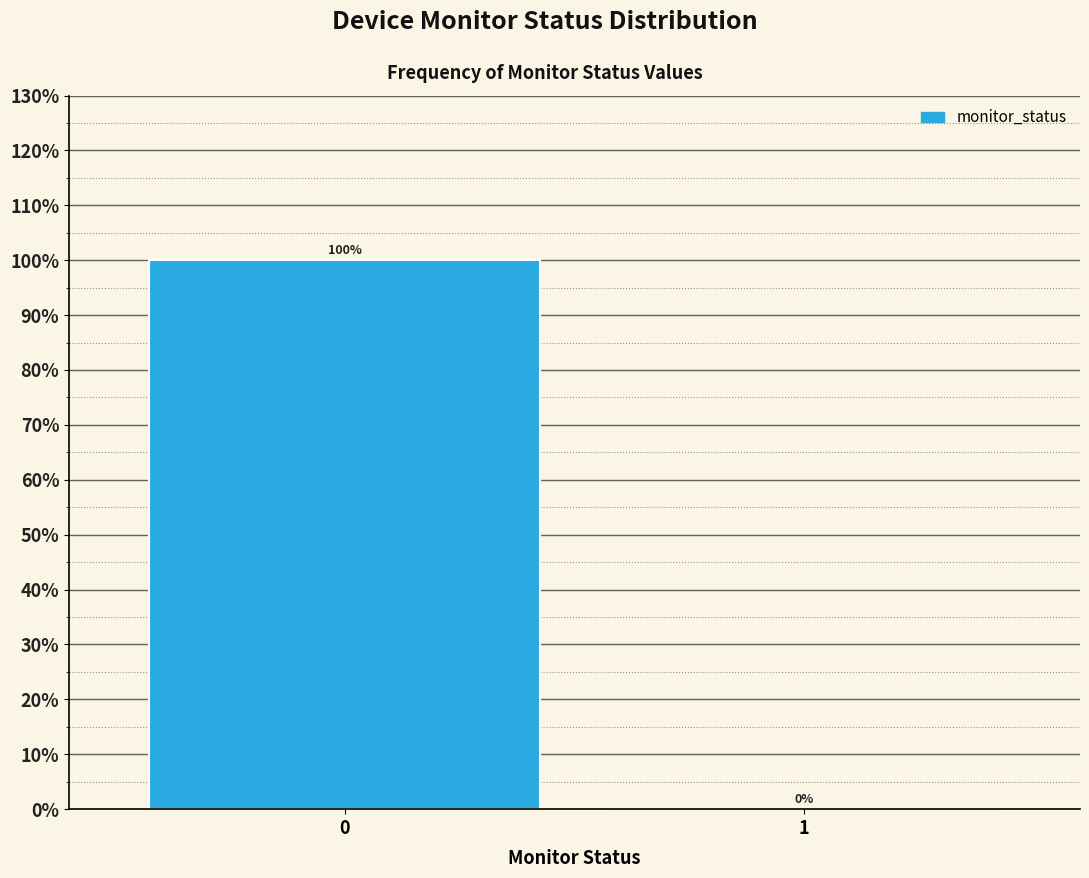

Reading right to left, extract all data points from this chart.

1=0	0=100